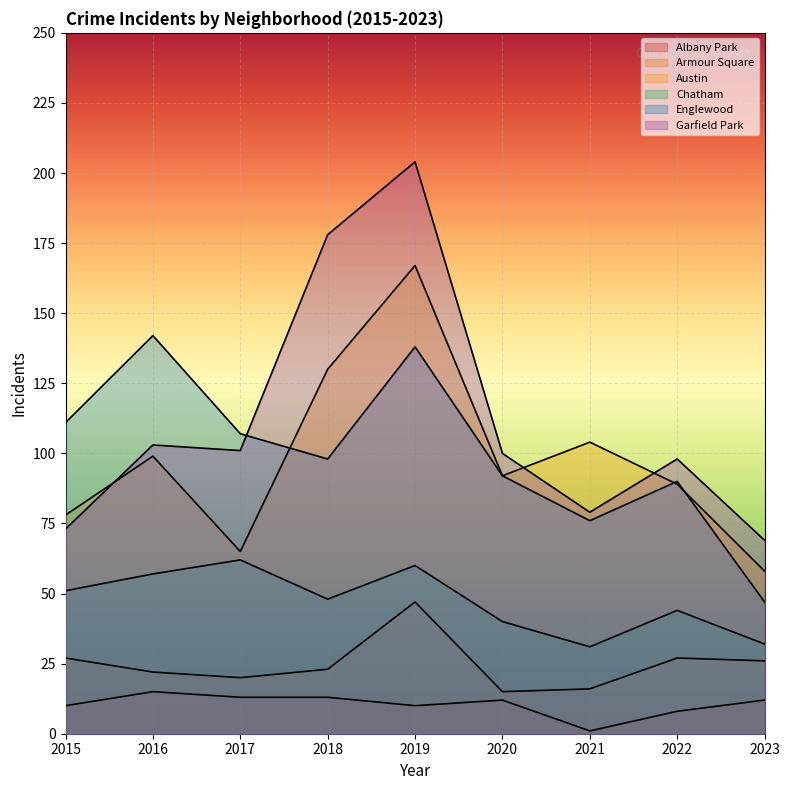

Reading left to right, transcribe all the data shown in this chart.

Albany Park: 2015=10	2016=15	2017=13	2018=13	2019=10	2020=12	2021=1	2022=8	2023=12
Armour Square: 2015=27	2016=22	2017=20	2018=23	2019=47	2020=15	2021=16	2022=27	2023=26
Austin: 2015=78	2016=99	2017=65	2018=130	2019=167	2020=92	2021=104	2022=89	2023=58
Chatham: 2015=51	2016=57	2017=62	2018=48	2019=60	2020=40	2021=31	2022=44	2023=32
Englewood: 2015=111	2016=142	2017=107	2018=98	2019=138	2020=92	2021=76	2022=90	2023=47
Garfield Park: 2015=73	2016=103	2017=101	2018=178	2019=204	2020=100	2021=79	2022=98	2023=69